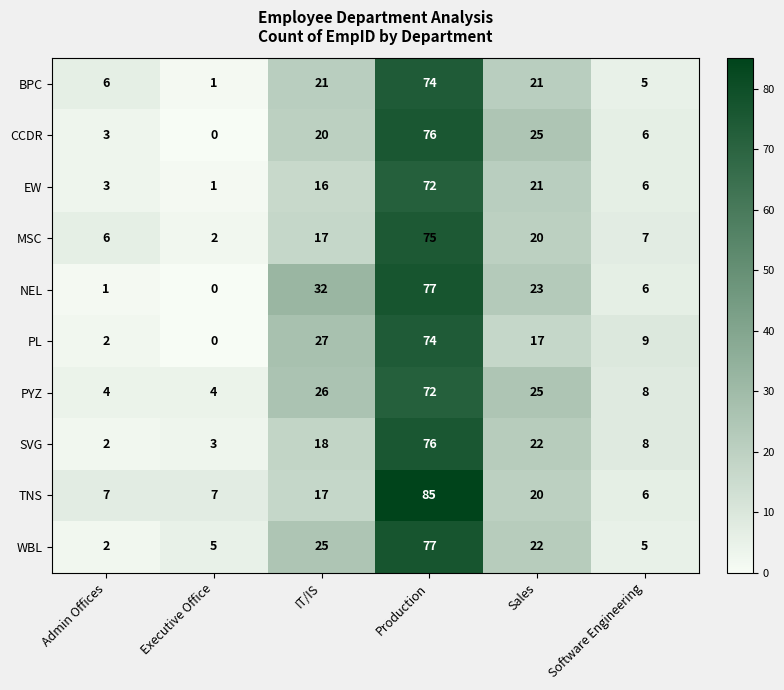

What is the spread (max minus min) of values at Sales?

8